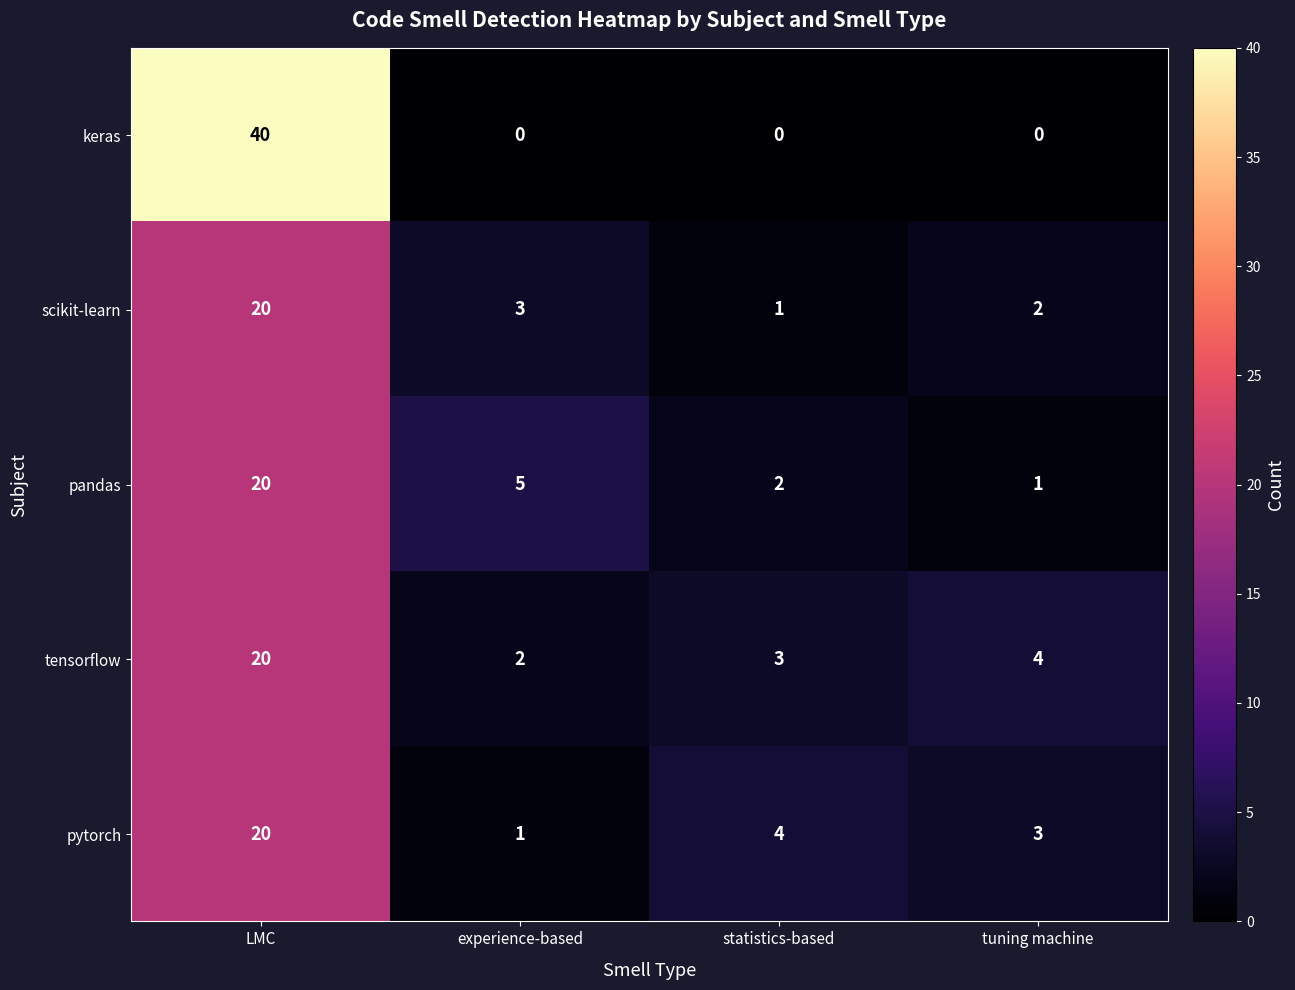

At how many categories does at least one series exceed 0?

4